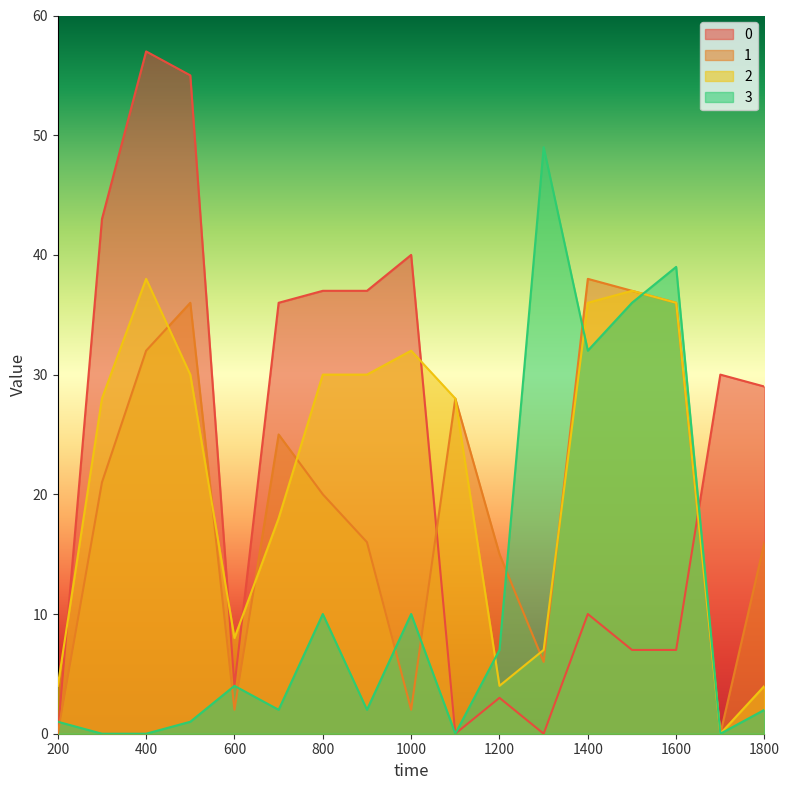

Reading left to right, list all the values displayed in this chart.

0: 200=0	300=43	400=57	500=55	600=4	700=36	800=37	900=37	1000=40	1100=0	1200=3	1300=0	1400=10	1500=7	1600=7	1700=30	1800=29
1: 200=0	300=21	400=32	500=36	600=2	700=25	800=20	900=16	1000=2	1100=28	1200=15	1300=6	1400=38	1500=37	1600=36	1700=0	1800=16
2: 200=4	300=28	400=38	500=30	600=8	700=18	800=30	900=30	1000=32	1100=28	1200=4	1300=7	1400=36	1500=37	1600=36	1700=0	1800=4
3: 200=1	300=0	400=0	500=1	600=4	700=2	800=10	900=2	1000=10	1100=0	1200=7	1300=49	1400=32	1500=36	1600=39	1700=0	1800=2